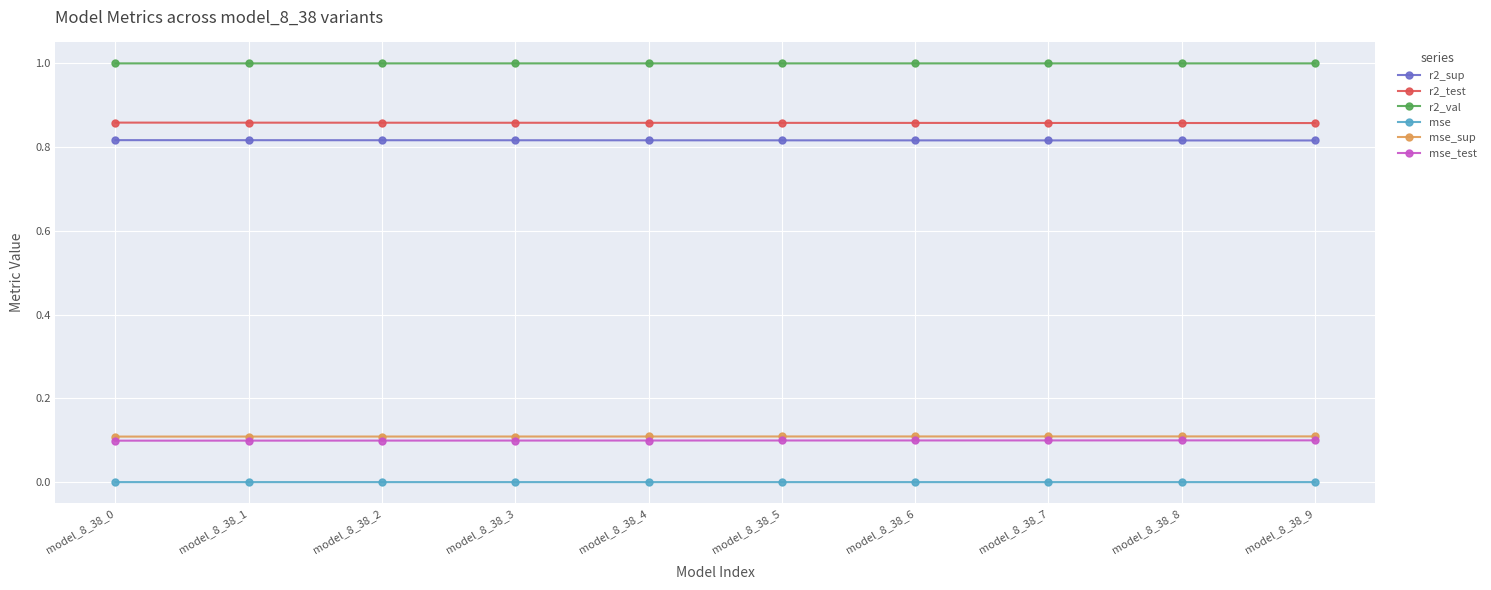

True or false: mse_sup and r2_test intersect in this chart.

False